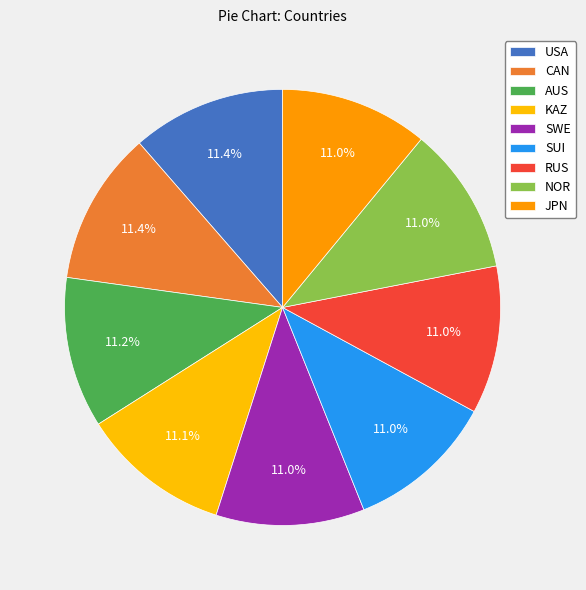

How many slices are in this pie chart?

9